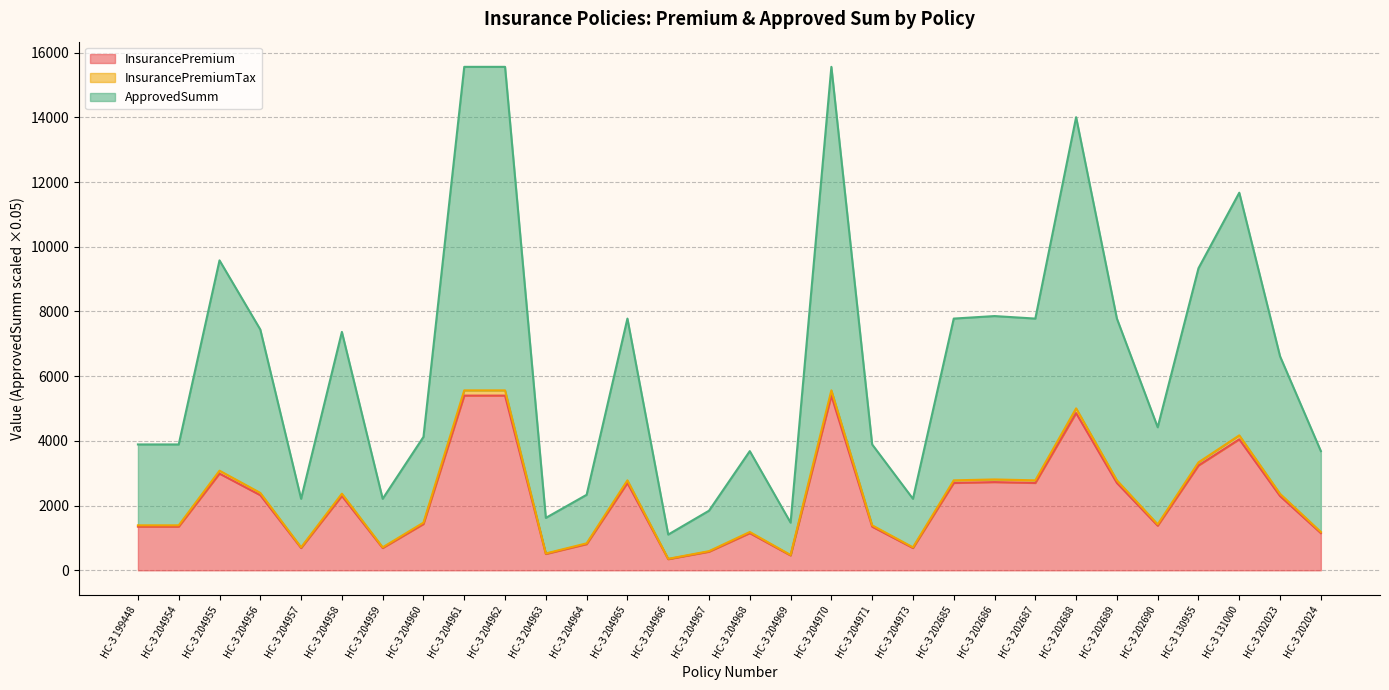

What is the difference between the second highest and second lowest values in the InsurancePremiumTax series?

5088.2